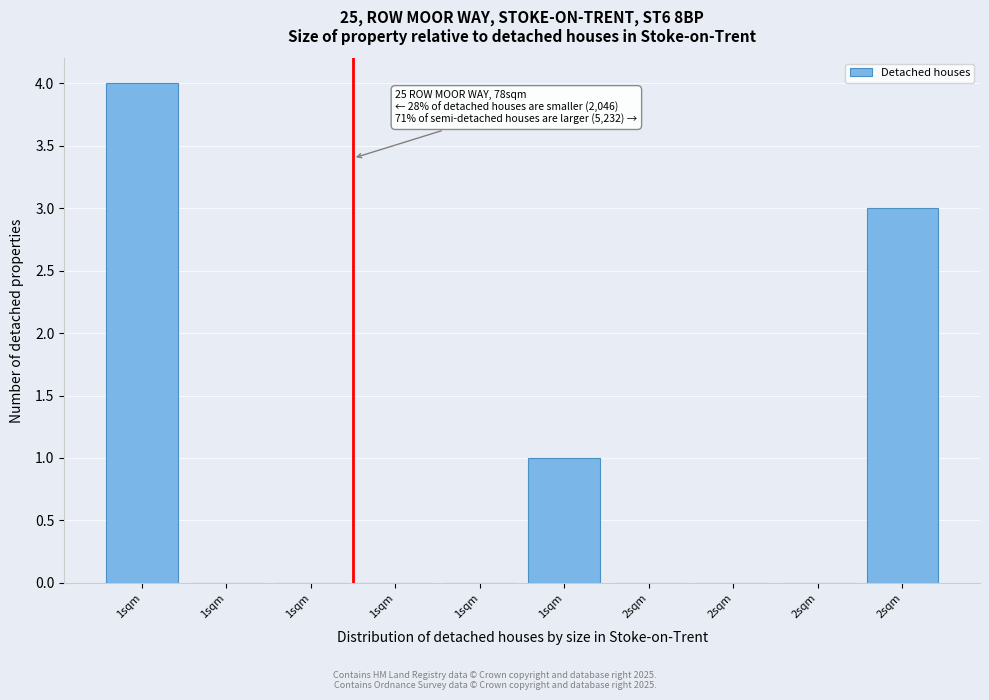

Are the bars horizontal?

No